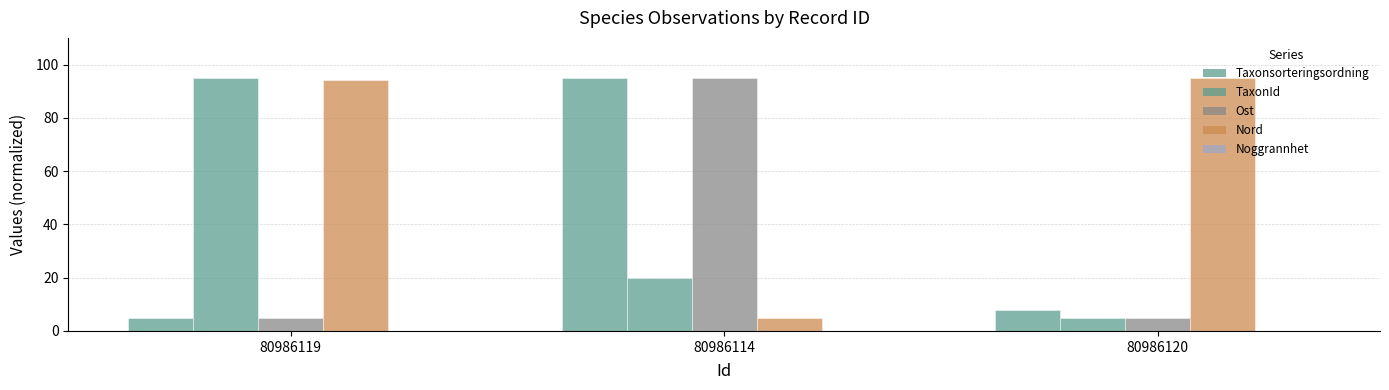

Which series changed the most between 80986114 and 80986120?

Ost